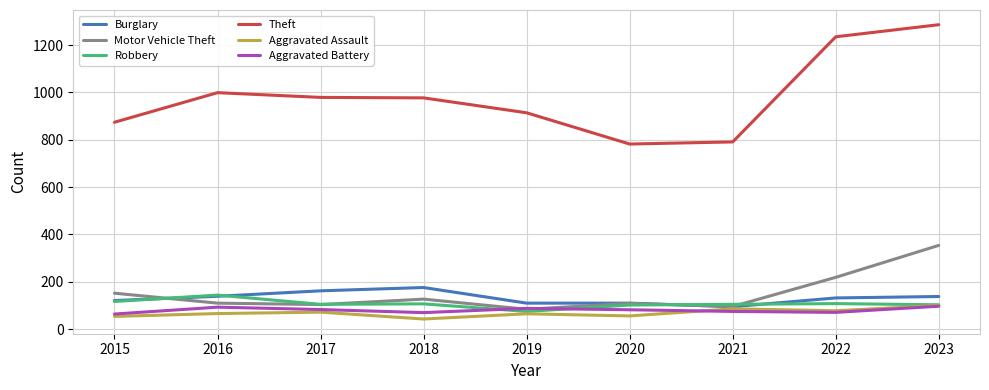

True or false: Motor Vehicle Theft has a value of 17 at 2019.

False